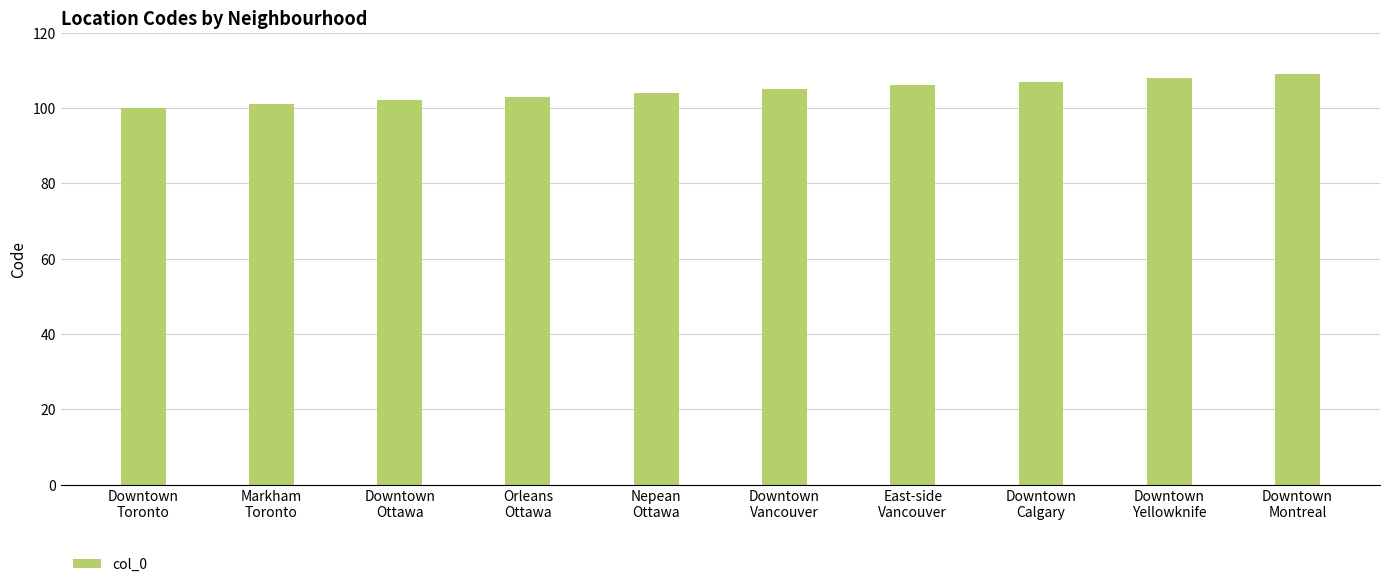

Read the value at Orleans
Ottawa.

103